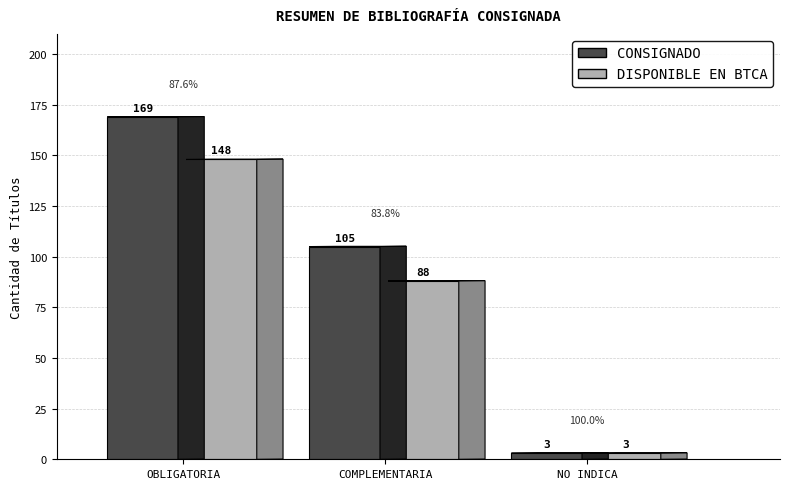

Which label corresponds to the smallest value in the chart?

NO INDICA